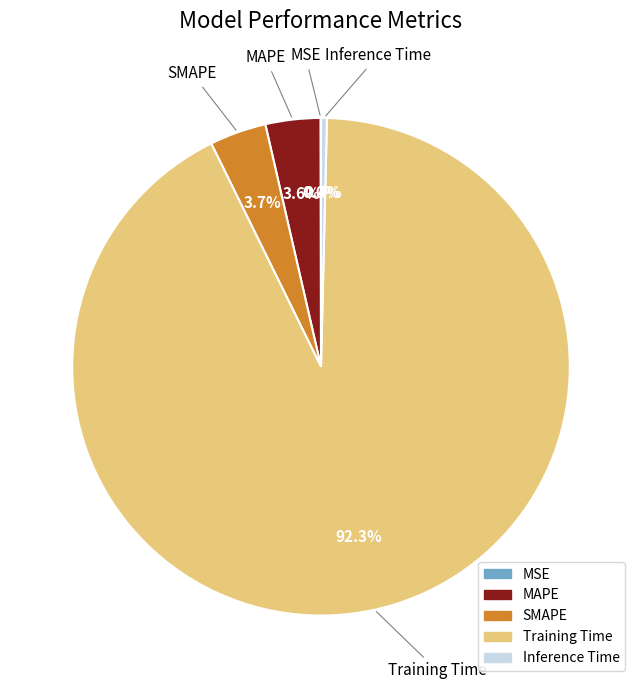

How much of the chart is everything except SMAPE?

96.3%